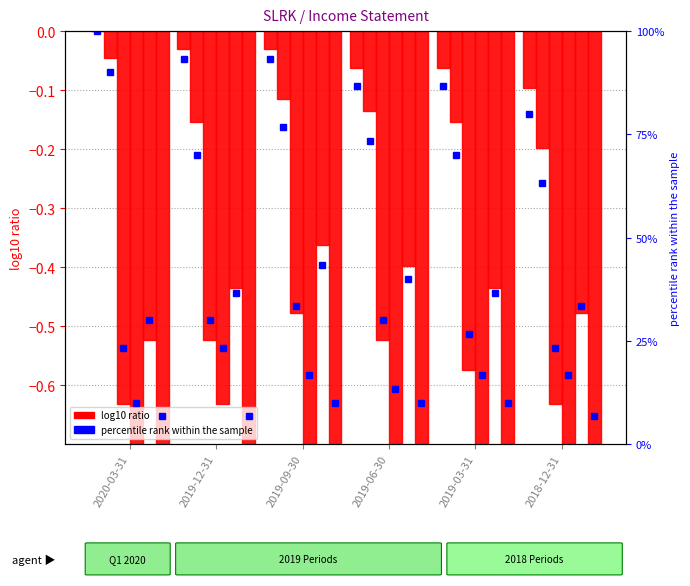

List the labels in order of value, smallest first.

2018-12-31, 2019-06-30, 2019-03-31, 2019-12-31, 2019-09-30, 2020-03-31